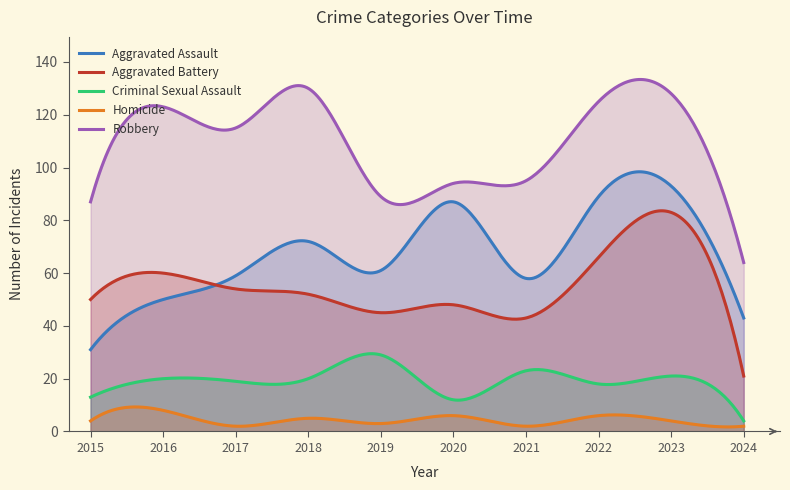

How many interior local valleys does the Homicide series have?

3